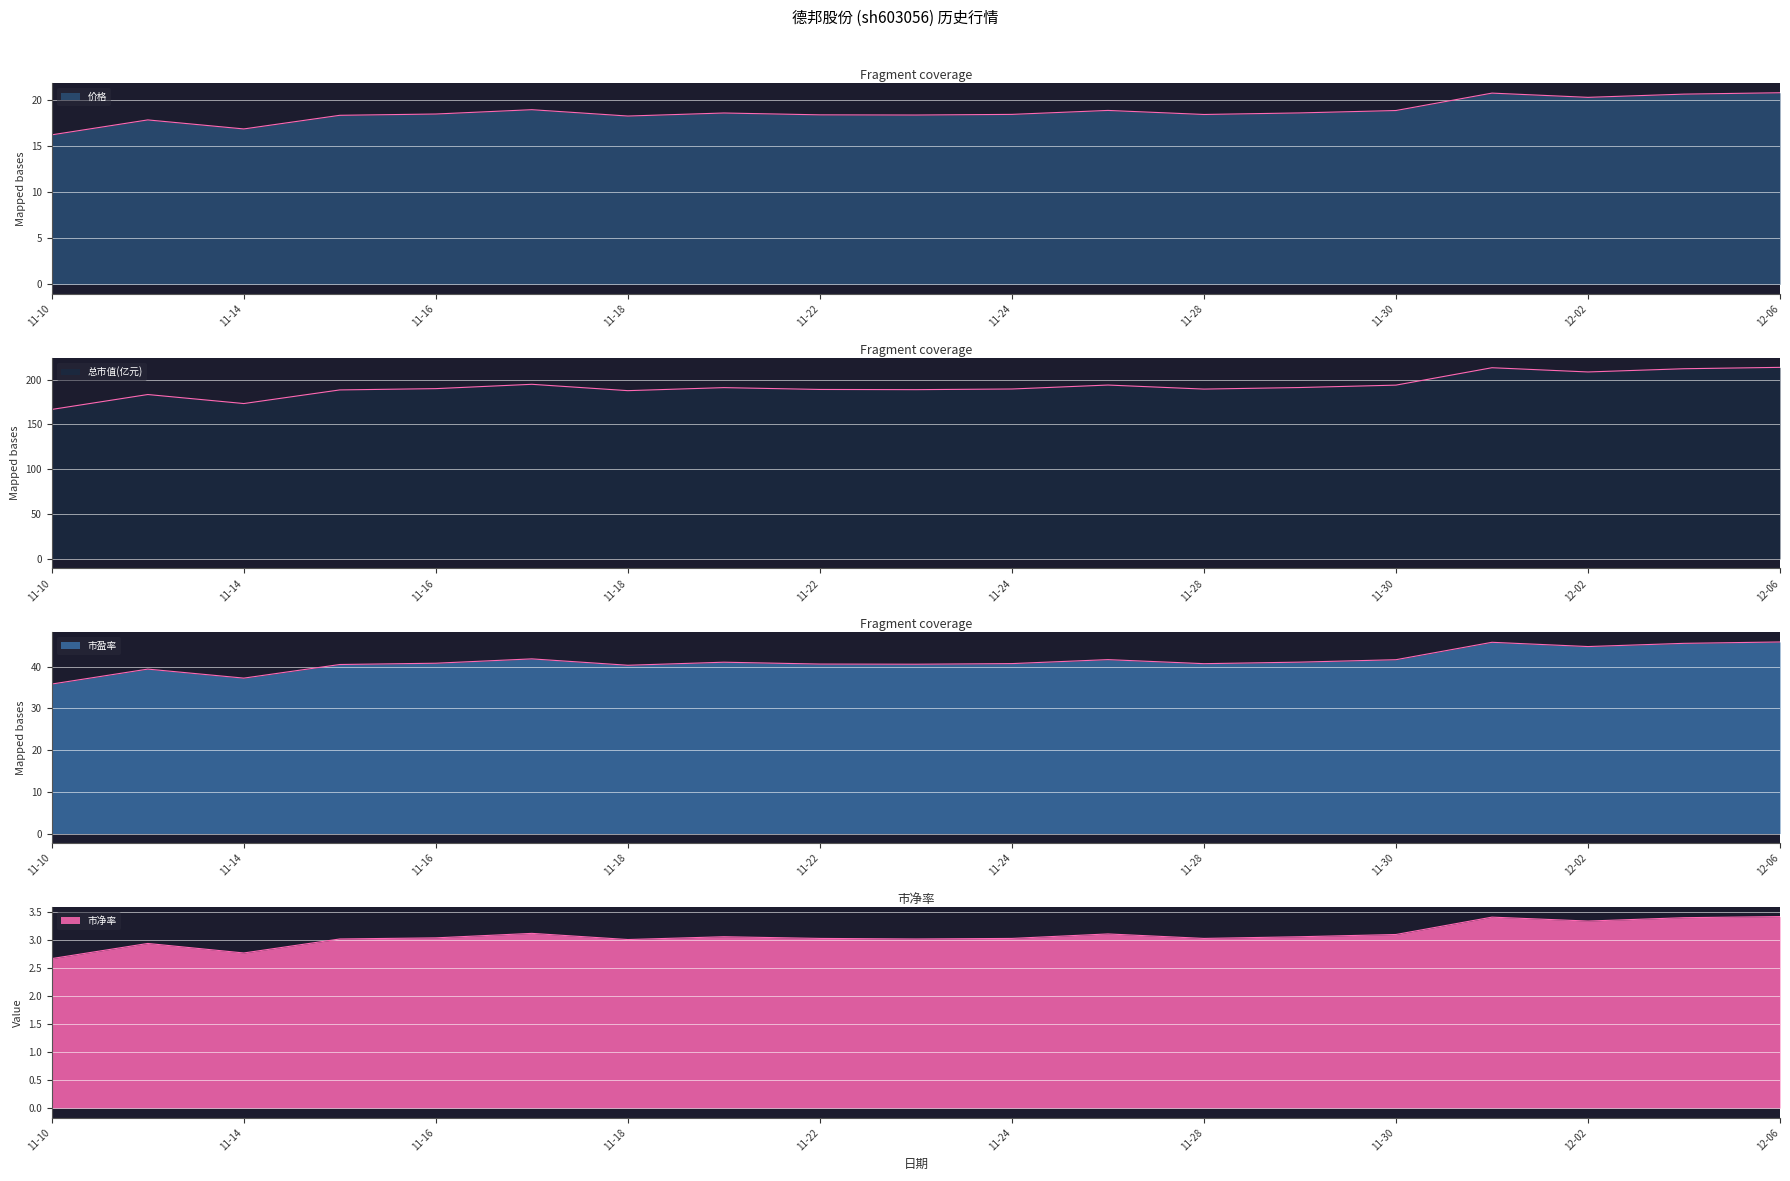

At how many categories does at least one series exceed 61?

19